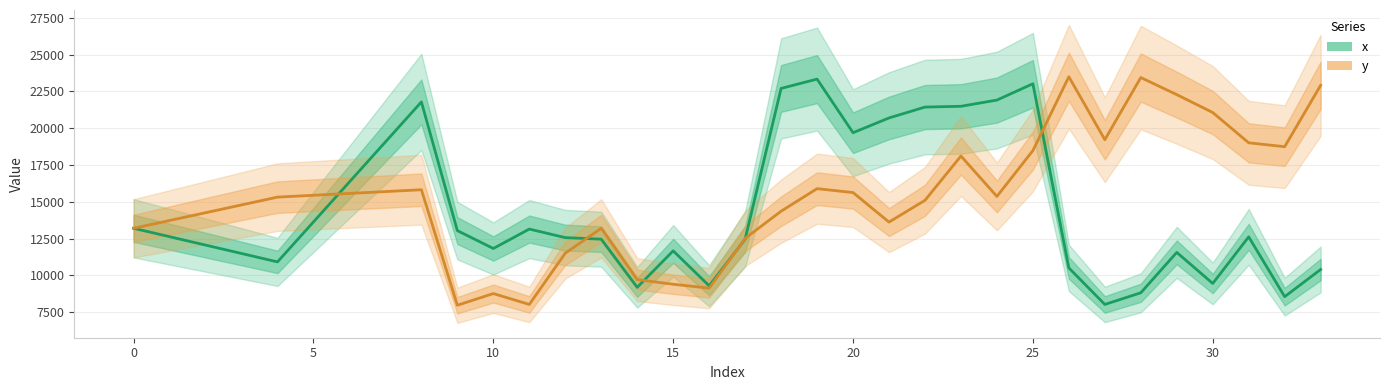

What is the value of the y point at the 17th from the left?

9134.4